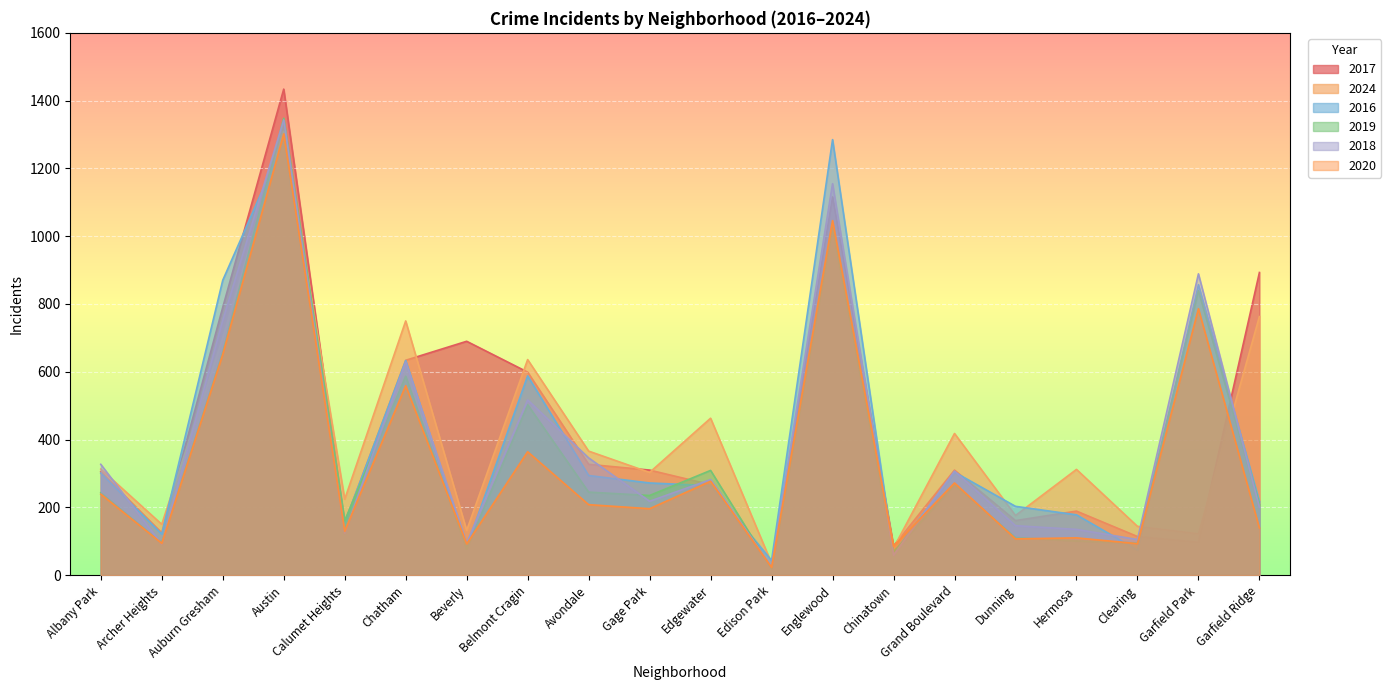

Read the 2024 value at Beverly, to the nearest 10.

130